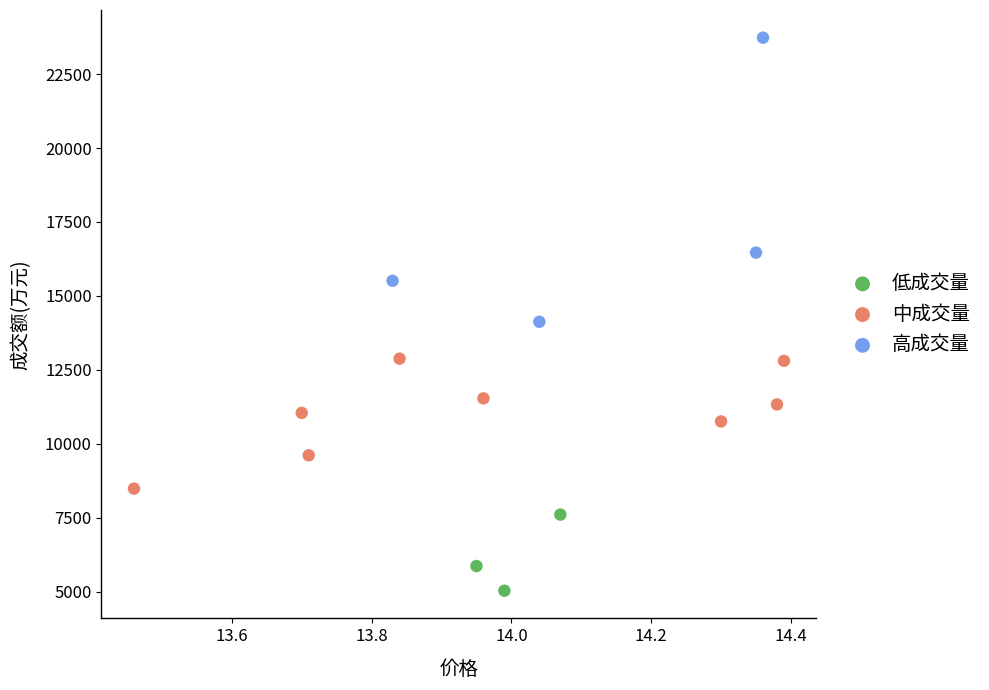

Which series reaches the maximum Y coordinate?

高成交量